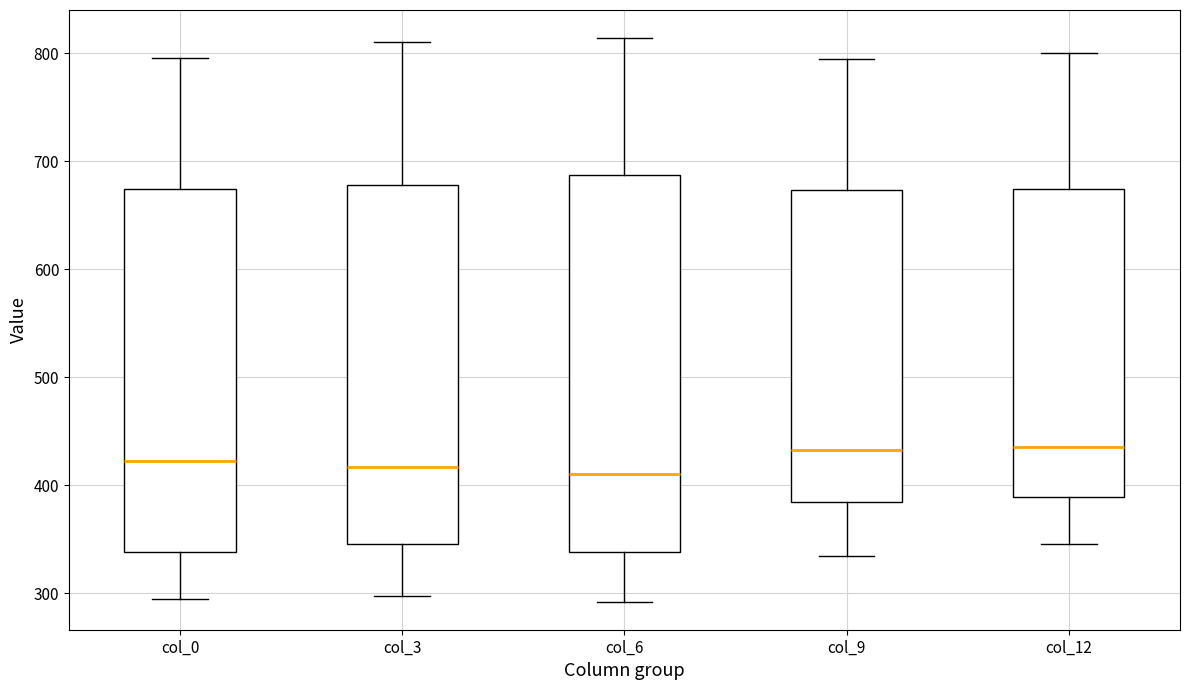

Reading left to right, transcribe this box plot: for each box, give where its median line is, the range the box spans, and where its two whiskers end, as read against the y-axis. The values are not printed on the chart, so give them approximately, as read against the axis.

col_0: median 420, box 340 to 670, whiskers 290 to 790
col_3: median 420, box 350 to 680, whiskers 300 to 810
col_6: median 410, box 340 to 690, whiskers 290 to 810
col_9: median 430, box 380 to 670, whiskers 330 to 790
col_12: median 440, box 390 to 670, whiskers 350 to 800